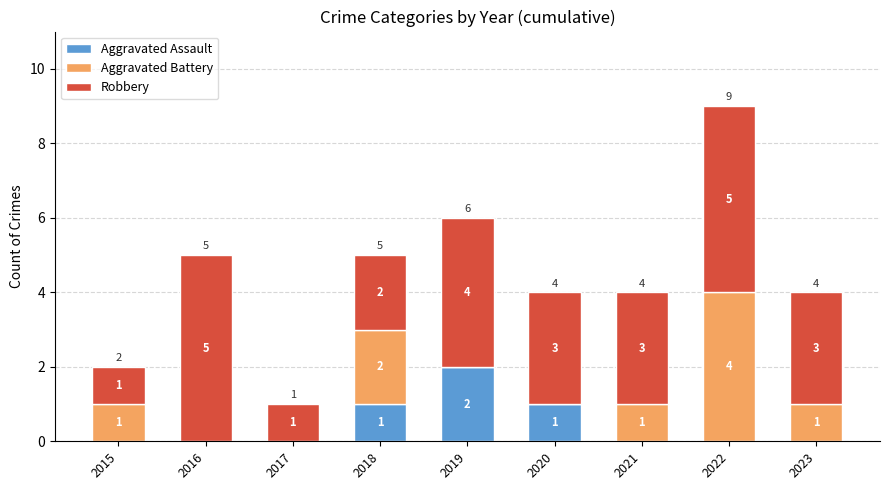

Is it true that Aggravated Assault equals 0 at 2023?

True